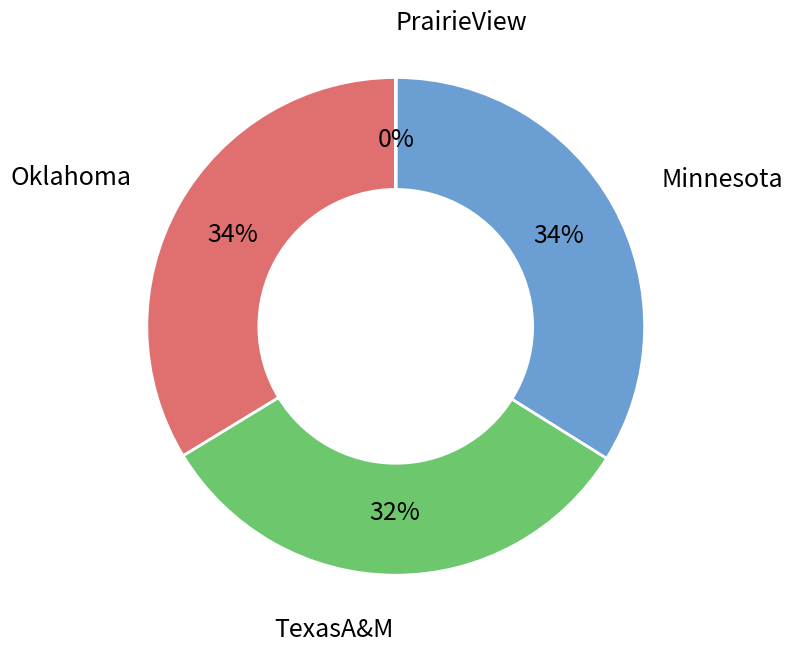

Combined, do TexasA&M and Oklahoma account for over 50%?

Yes